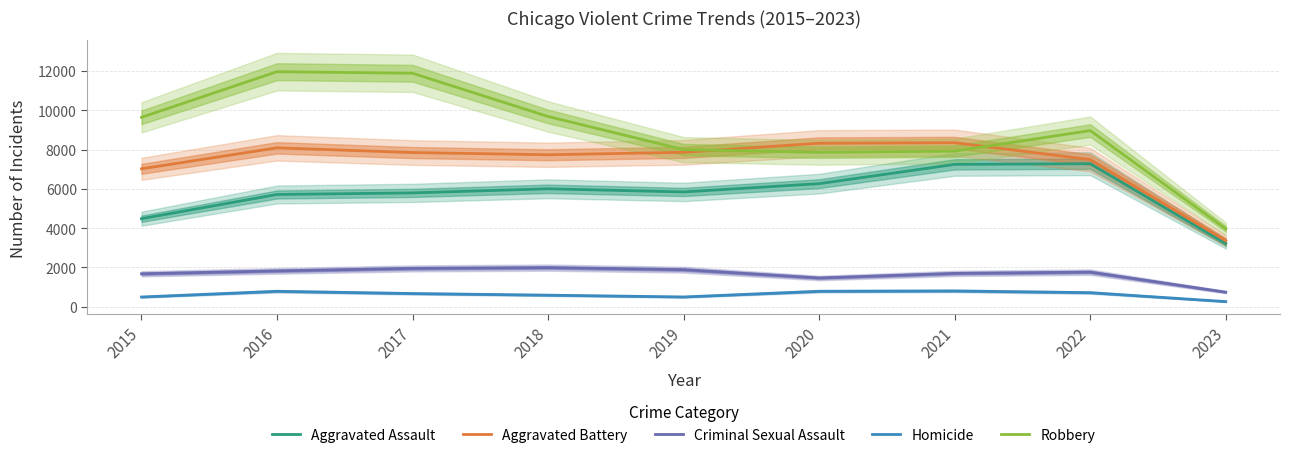

At which category does the chart reach its minimum across all series?

2023